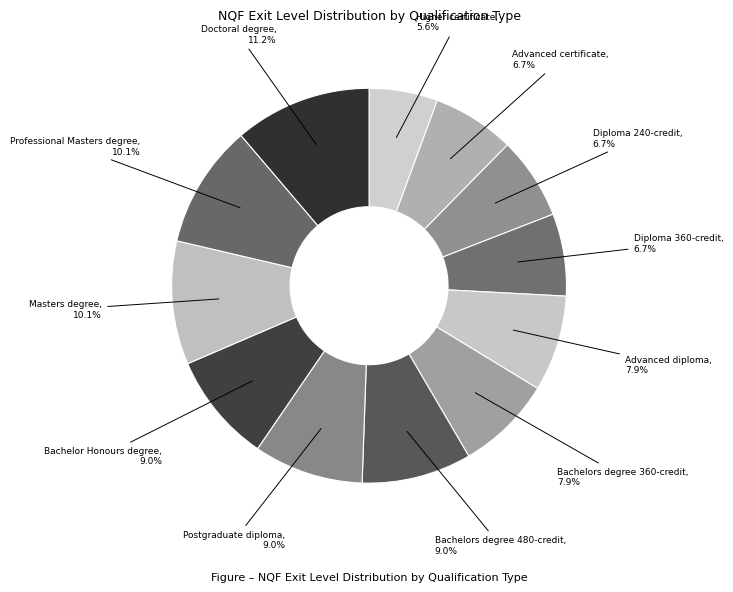

To the nearest percent, what is the difference between the largest and smallest slice percentages?

6%